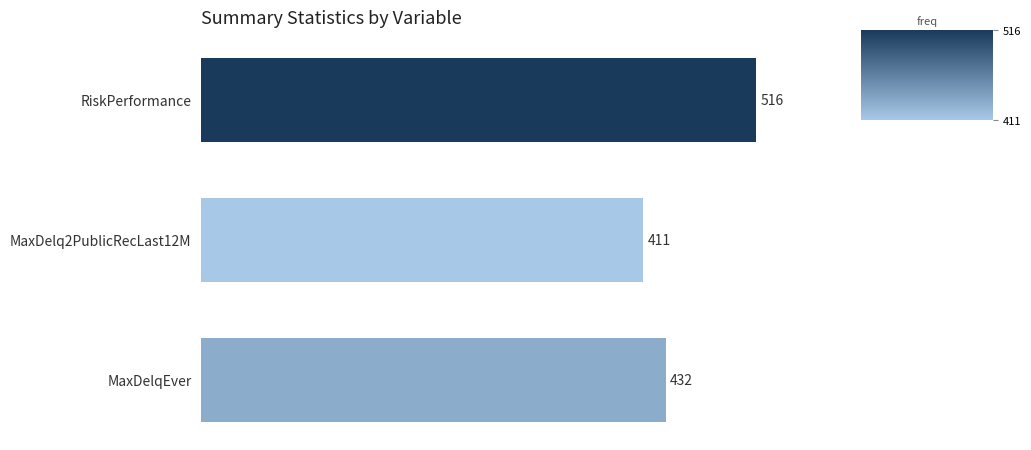

Reading top to bottom, what are all the values shown in this chart?

516	411	432